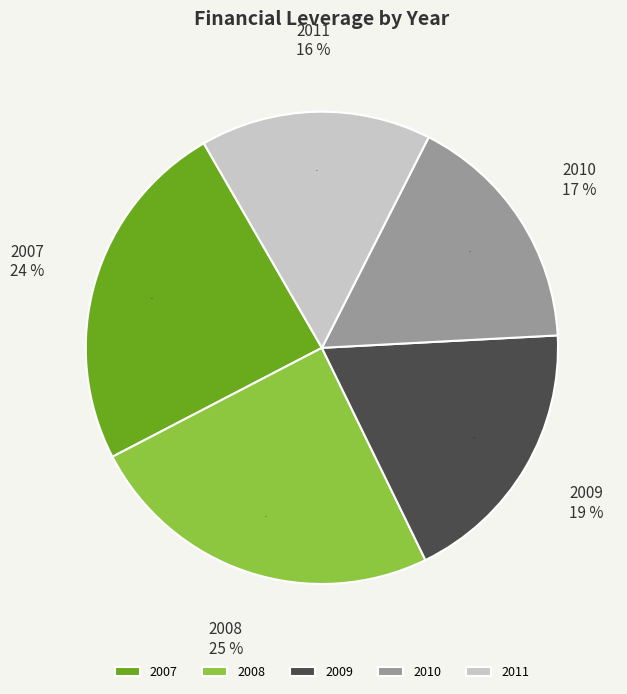

How many segments does this pie chart have?

5